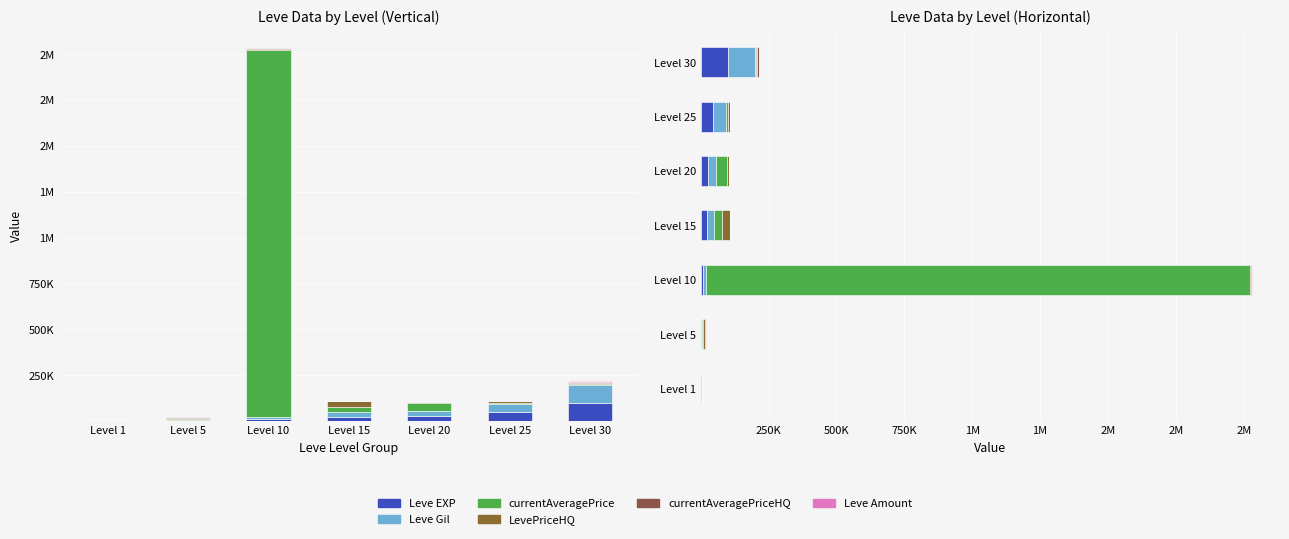

How many data points in Leve Amount are less than 293?

3